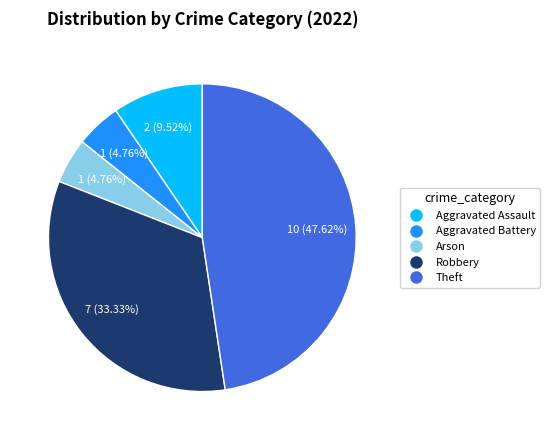

To the nearest percent, what is the difference between the largest and smallest slice percentages?

43%